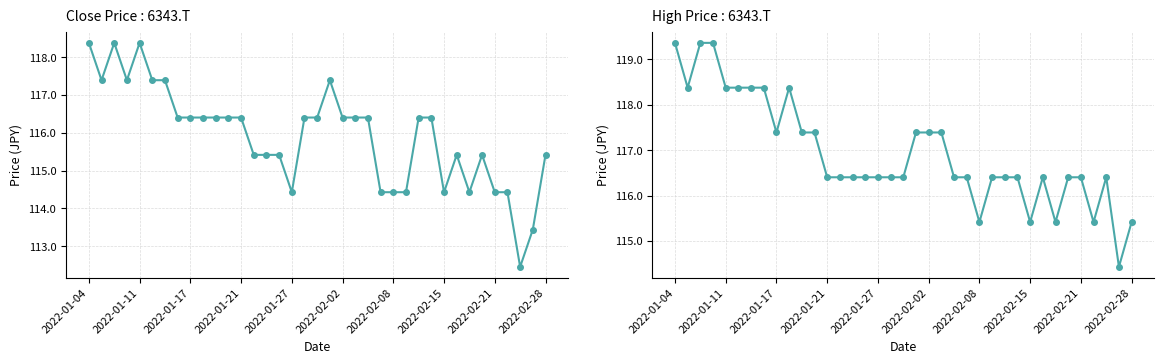

Which category has the highest value in the Close series?

2022-01-04